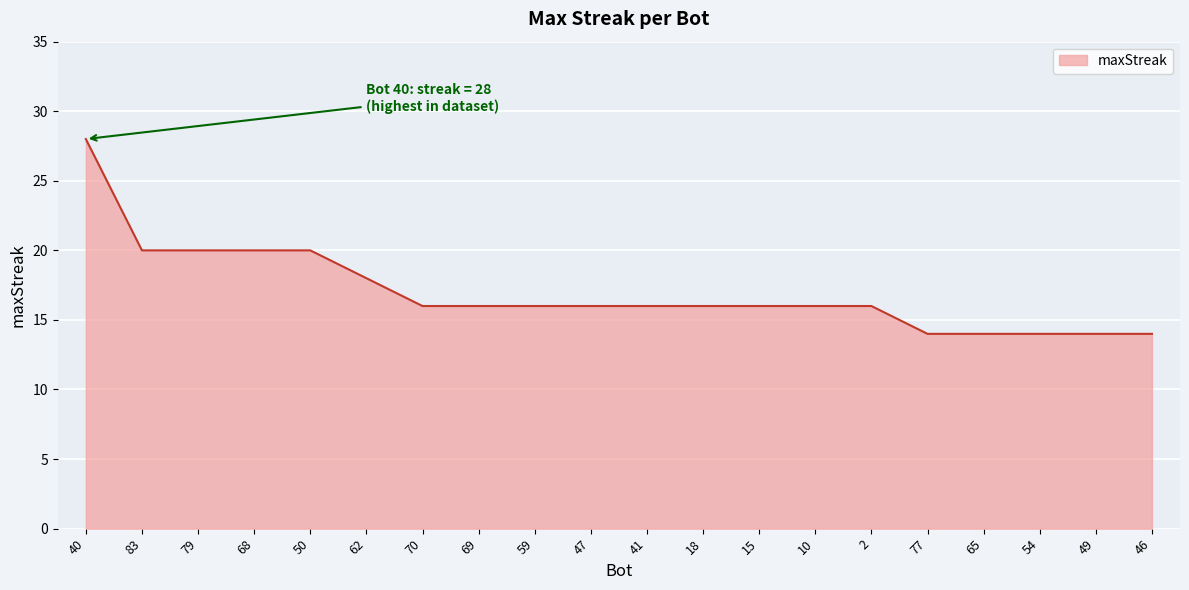

Reading left to right, what are all the values shown in this chart?

28	20	20	20	20	18	16	16	16	16	16	16	16	16	16	14	14	14	14	14